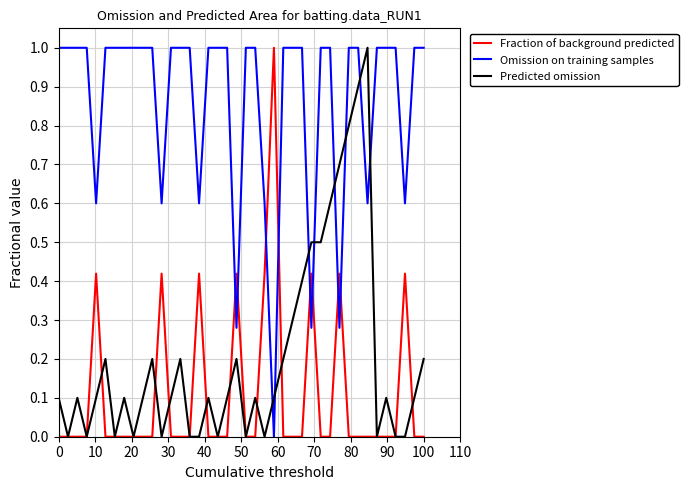

Which series has the largest total across all categories?

Omission on training samples